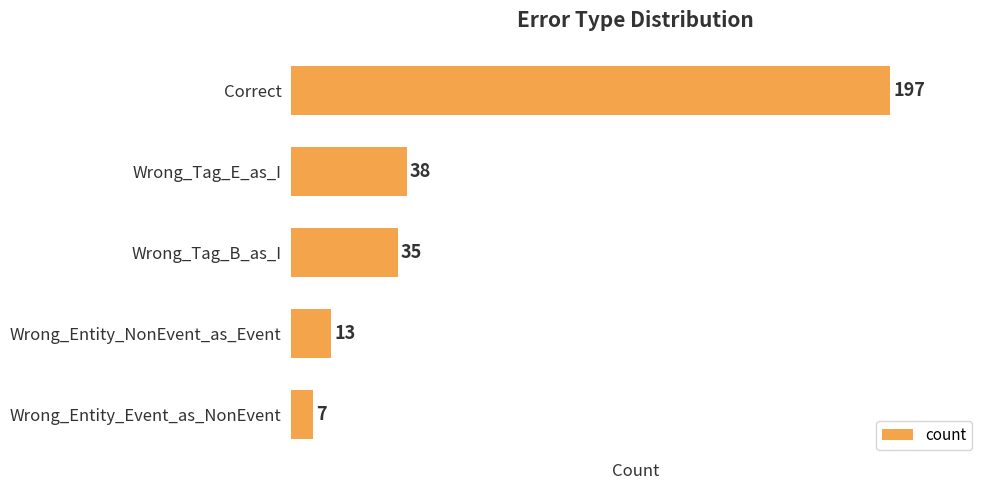

List the labels in order of value, smallest first.

Wrong_Entity_Event_as_NonEvent, Wrong_Entity_NonEvent_as_Event, Wrong_Tag_B_as_I, Wrong_Tag_E_as_I, Correct